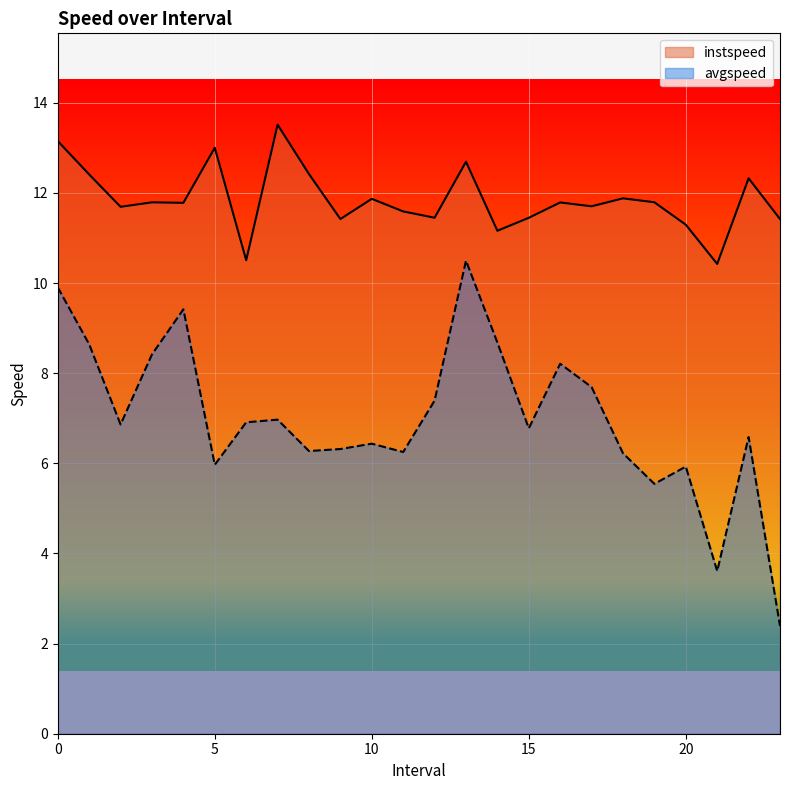

In instspeed, how many points are higher than both neighbors (excluding endpoints)?

8